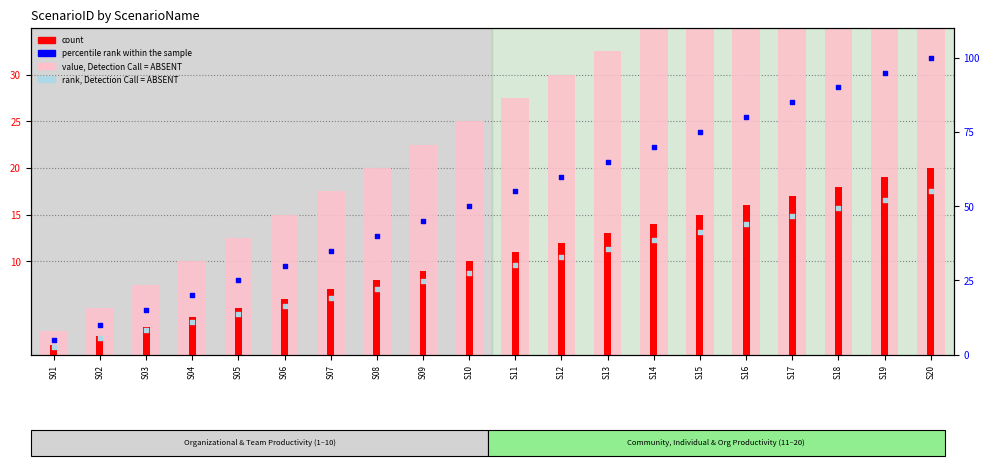

Which series has the largest total across all categories?

percentile rank within the sample